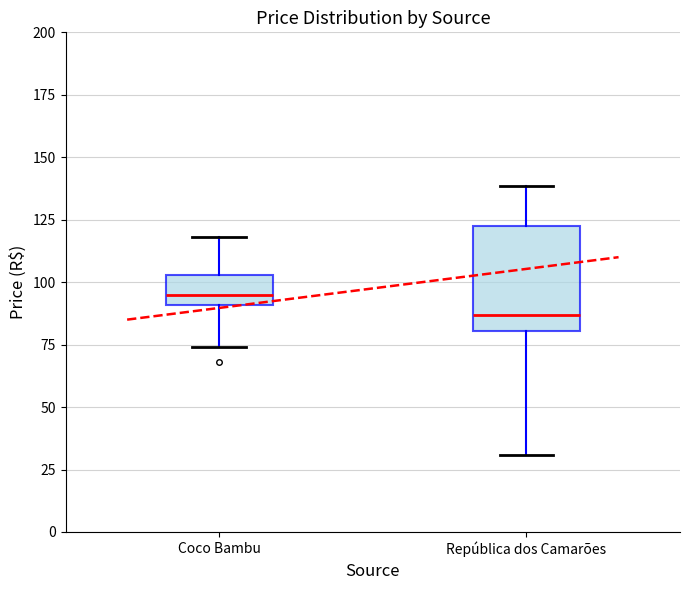

Reading left to right, transcribe this box plot: for each box, give where its median line is, the range the box spans, and where its two whiskers end, as read against the y-axis. The values are not printed on the chart, so give them approximately, as read against the axis.

Coco Bambu: median 95, box 90 to 105, whiskers 75 to 120
República dos Camarões: median 85, box 80 to 125, whiskers 30 to 140